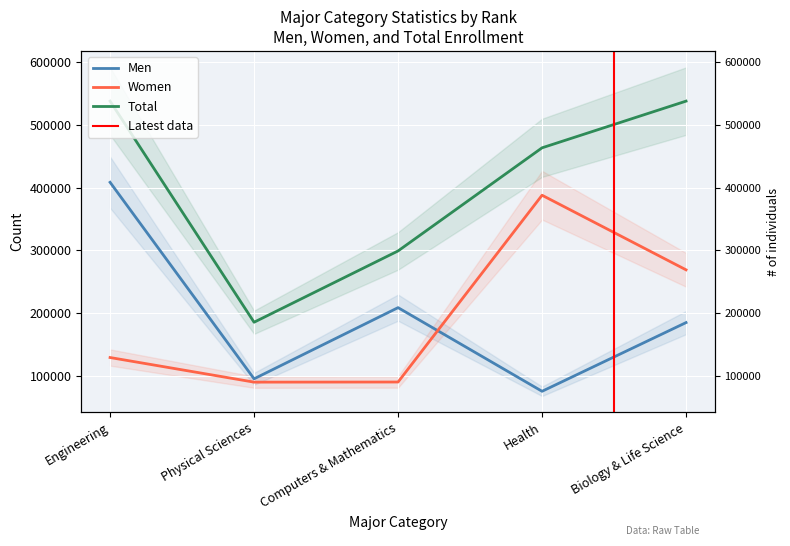

Rank the categories by Men value from highest to lowest.

Engineering, Computers & Mathematics, Biology & Life Science, Physical Sciences, Health